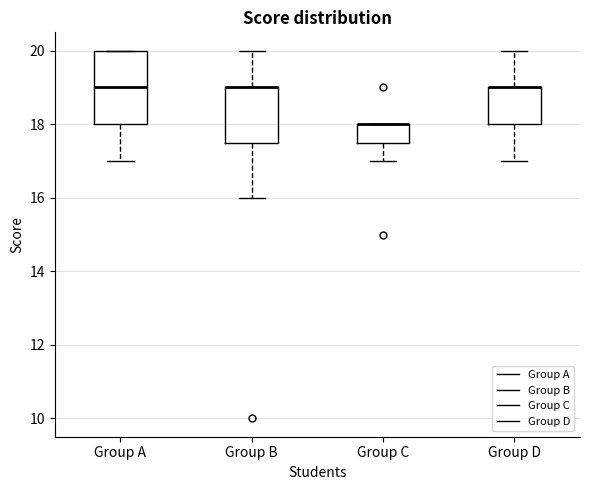

Comparing the boxes themselves (not the whiskers), which one is the tallest?

Group A